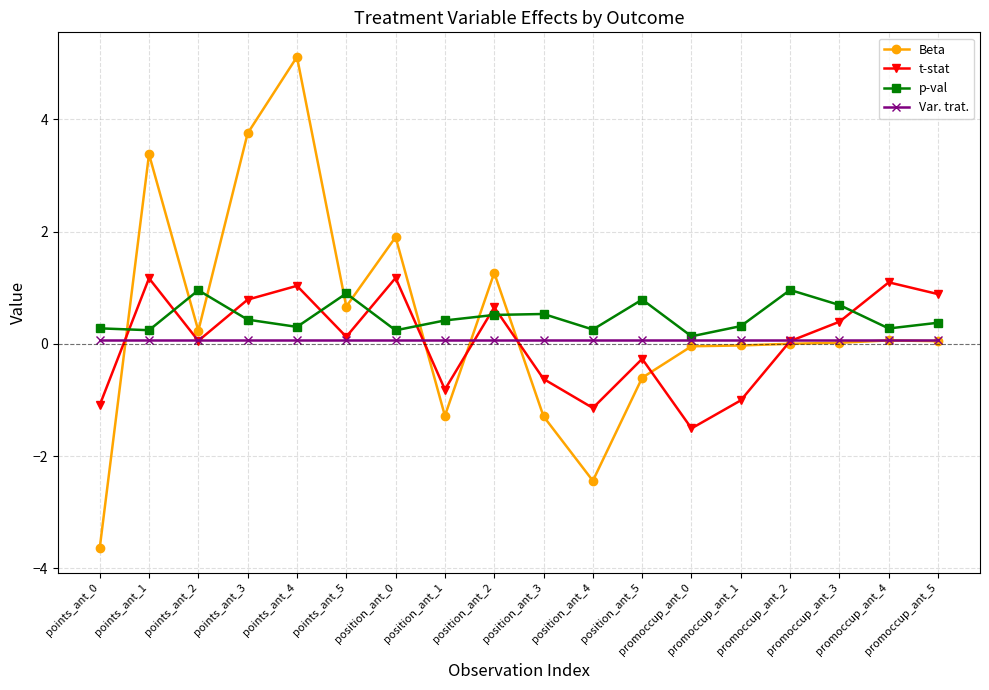

How many lines are shown in the chart?

4